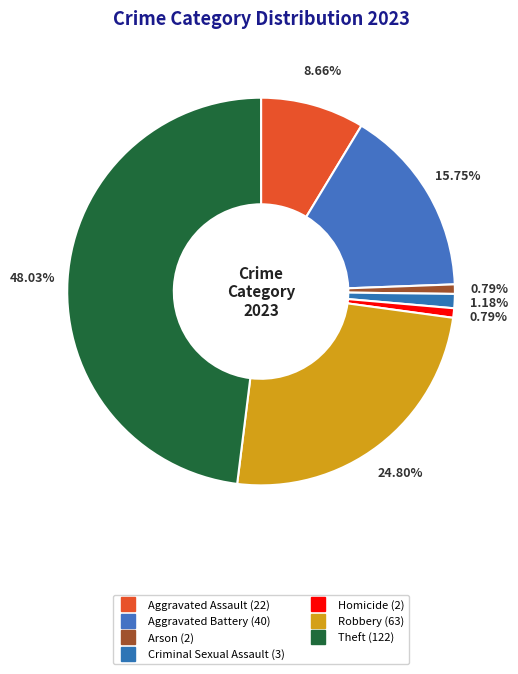

To the nearest percent, what is the combined percentage of Aggravated Battery and Robbery?

41%